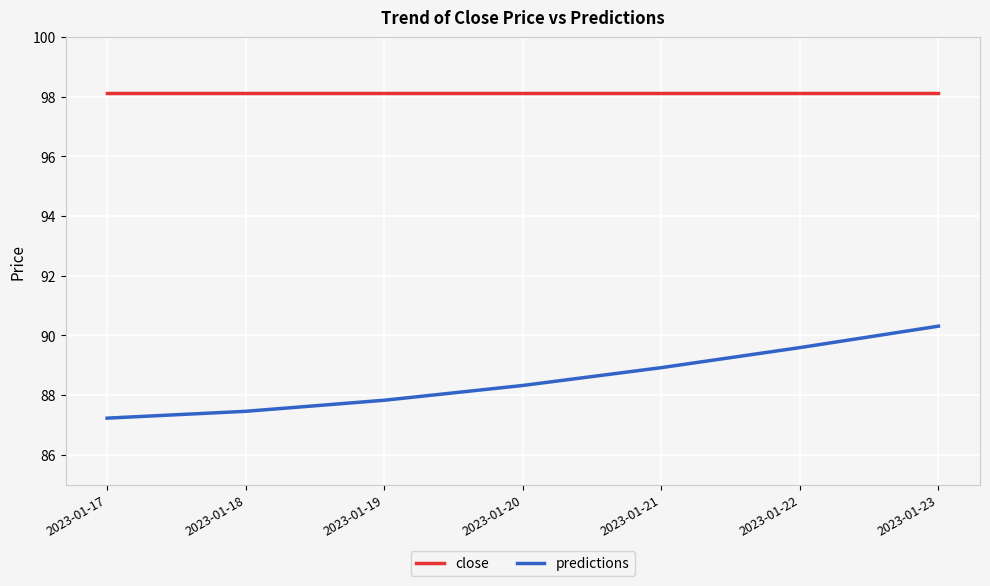

What is the average value of the close series?

98.1